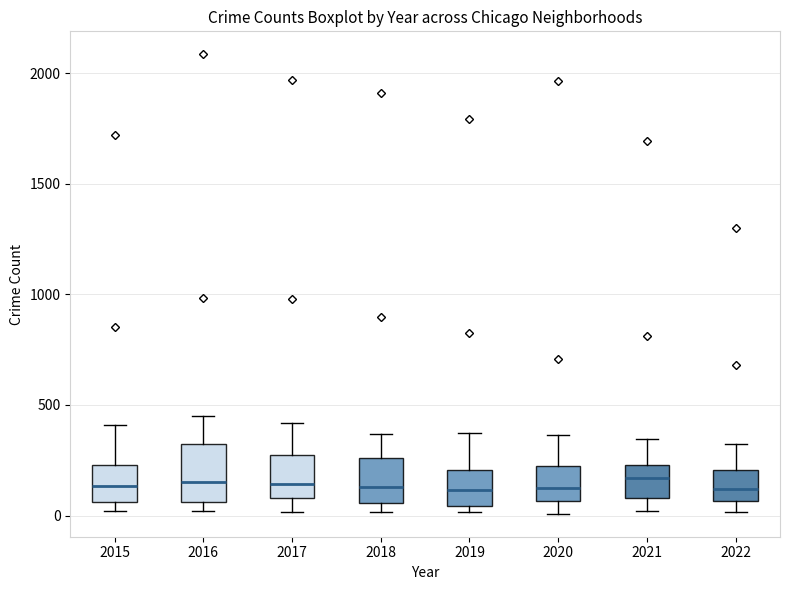

Which box is the tallest, from its lower edge to its upper edge?

2016